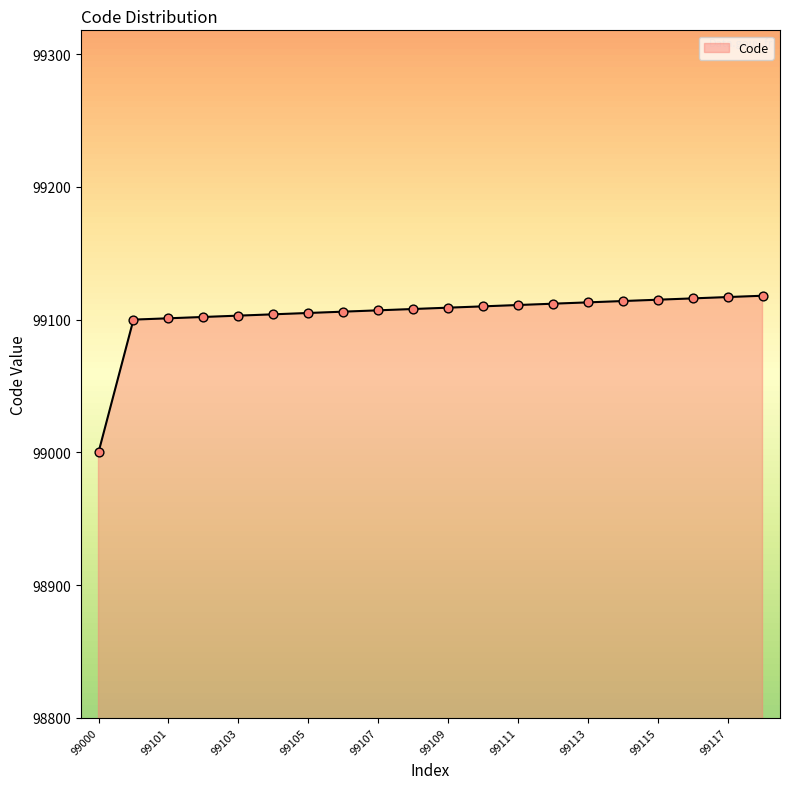

What is the smallest value displayed?

99000